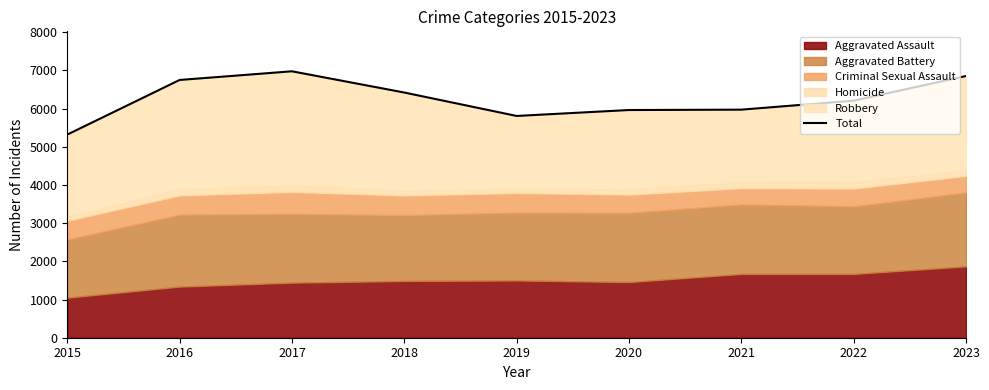

Rank the categories by value from lowest to highest.

2015, 2019, 2020, 2021, 2022, 2018, 2016, 2023, 2017